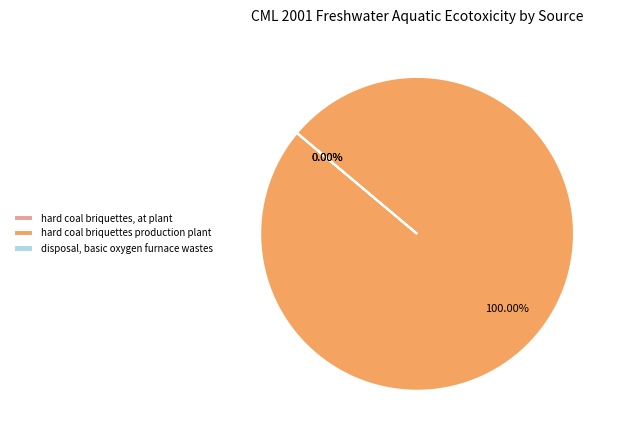

Which category has the smallest portion of the pie?

hard coal briquettes, at plant